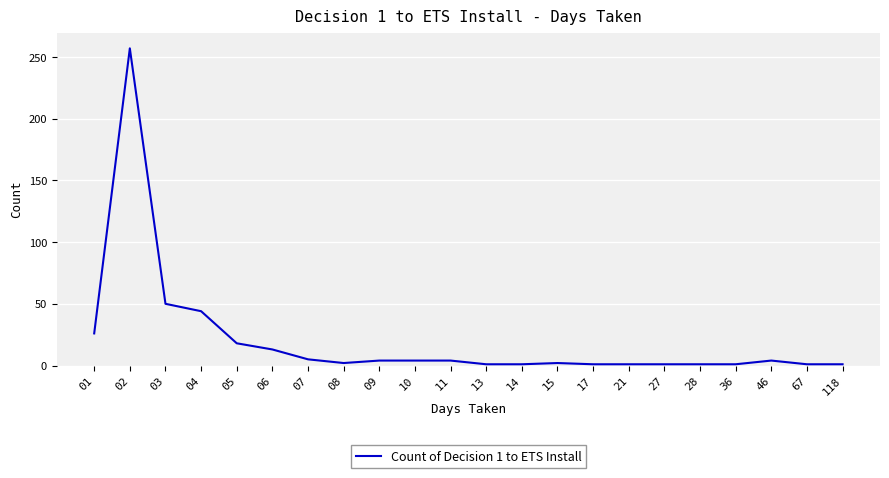

Approximately how many times larger is the value at 03 compared to 07?

10.0